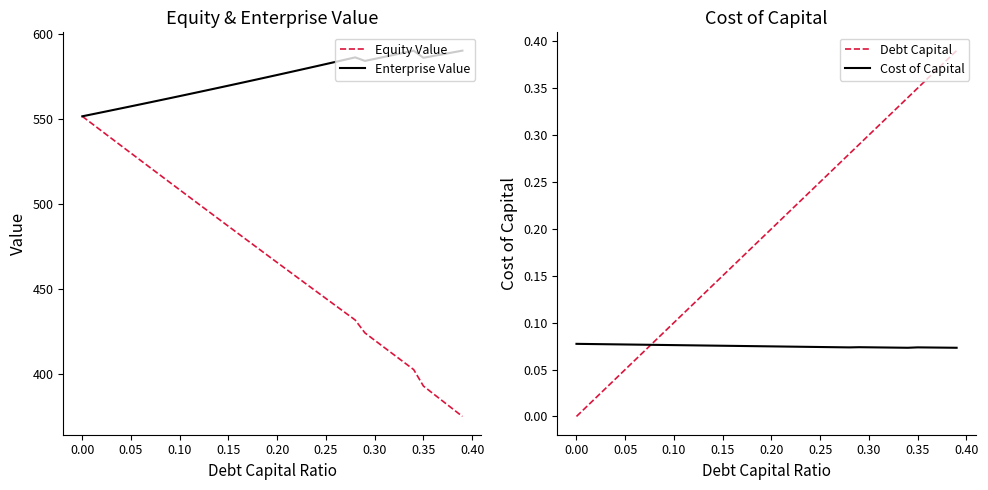

What is the maximum value for Equity Value?

551.6